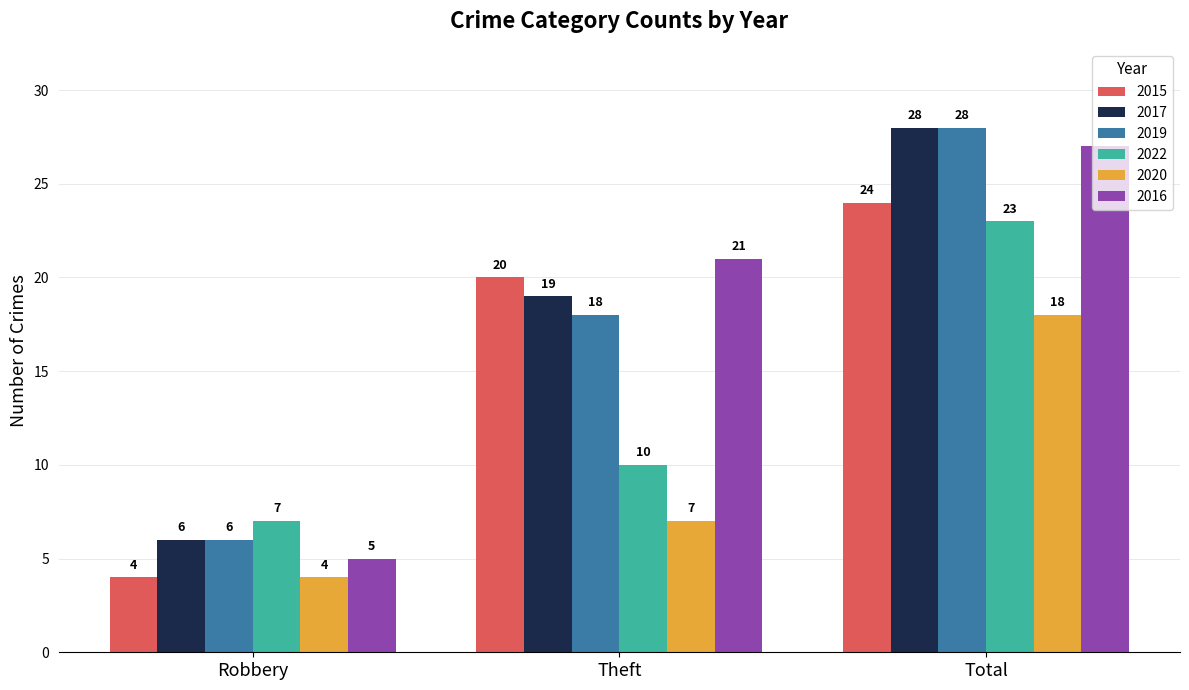

The 2020 series shows 18 at Total. True or false?

True